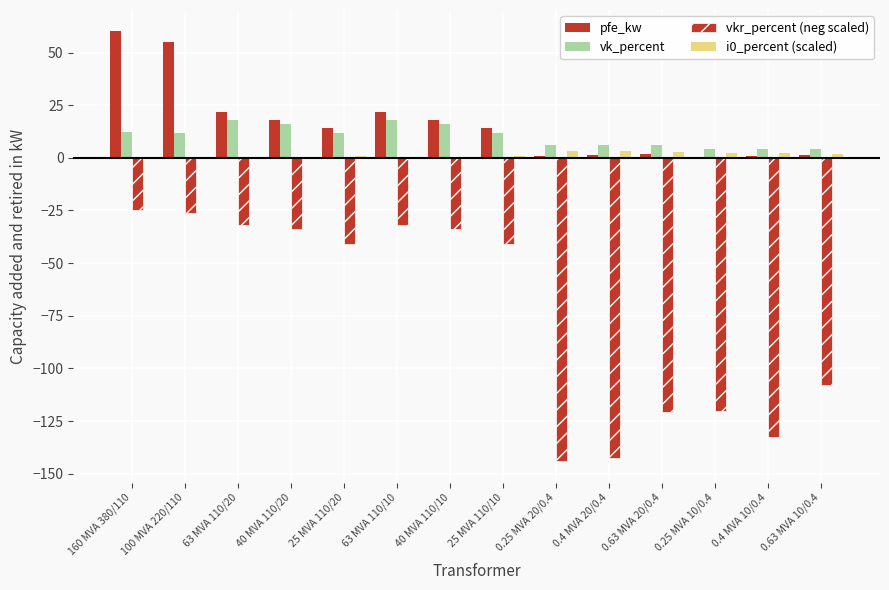

How many groups of bars are there?

14